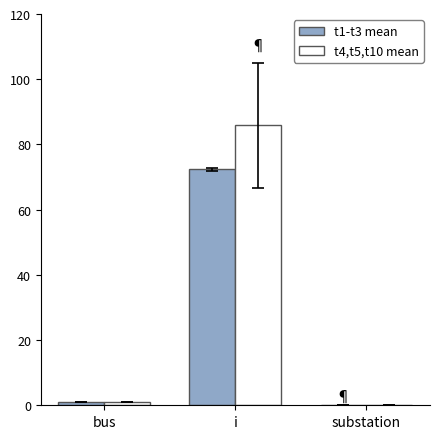

What is the maximum value shown in the chart?

85.8